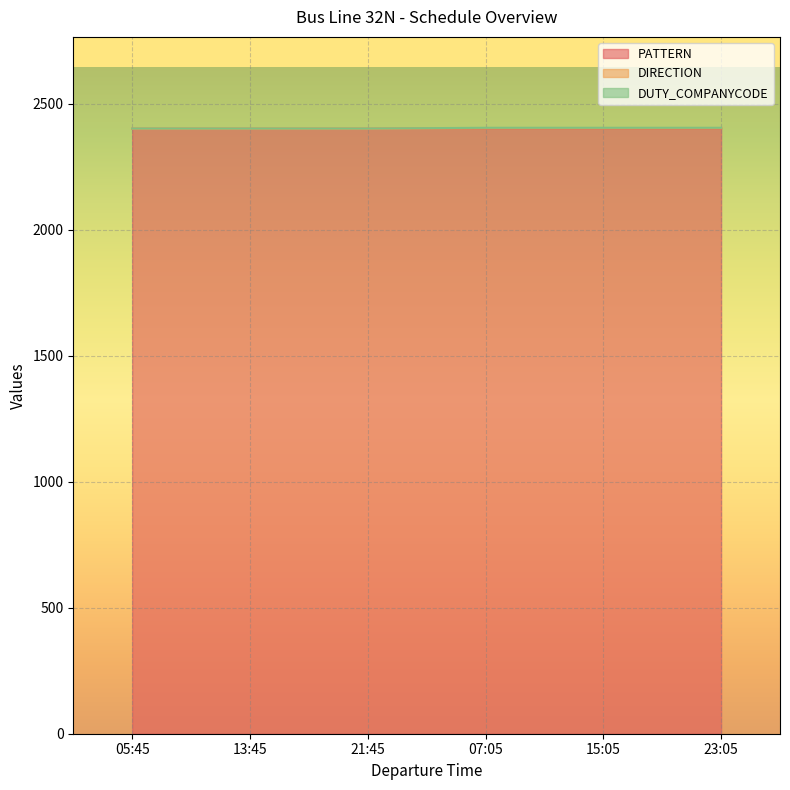

List the labels in order of PATTERN value, largest first.

07:05, 15:05, 23:05, 05:45, 13:45, 21:45